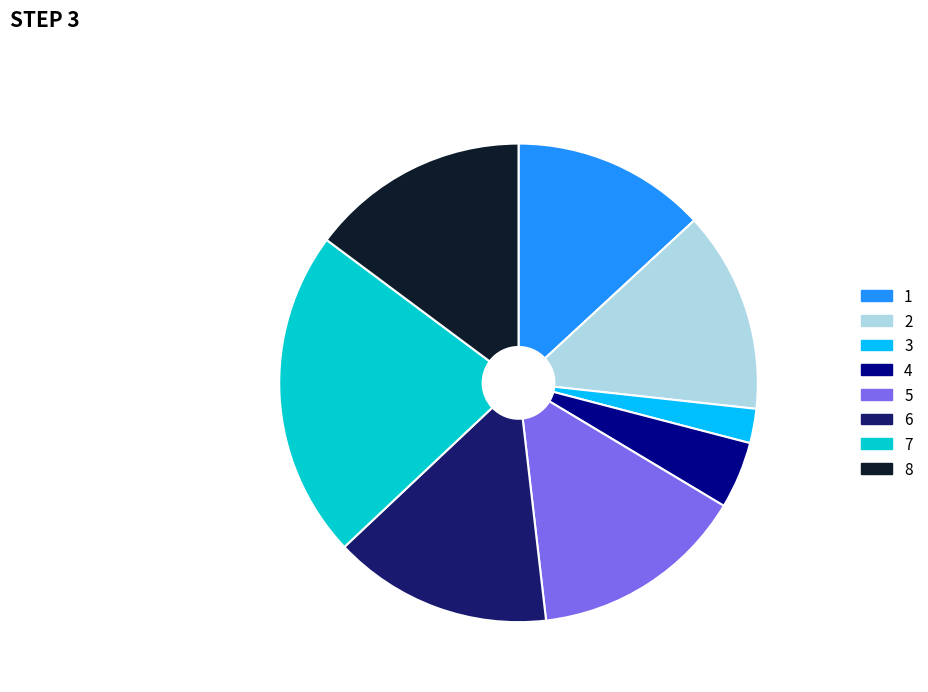

How many segments does this pie chart have?

8